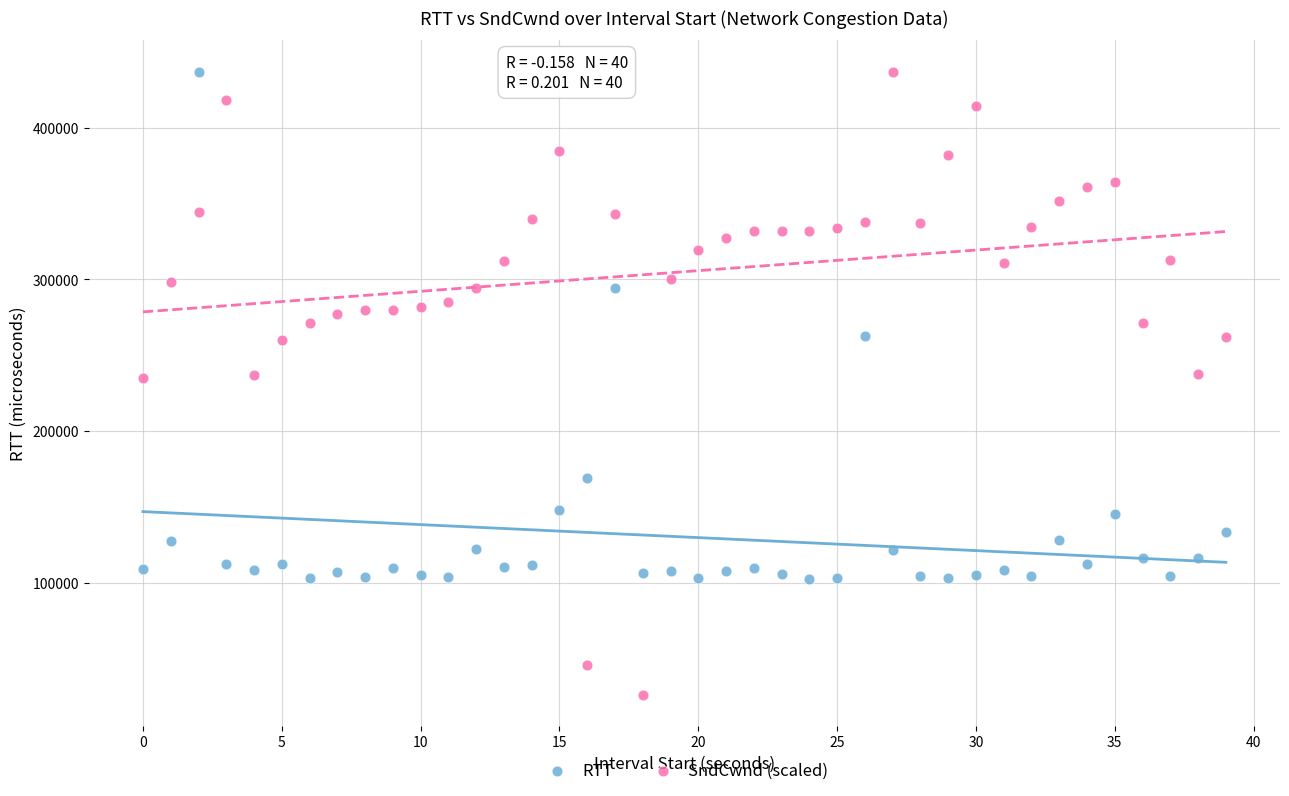

Which series contains the lowest Y value?

SndCwnd (scaled)